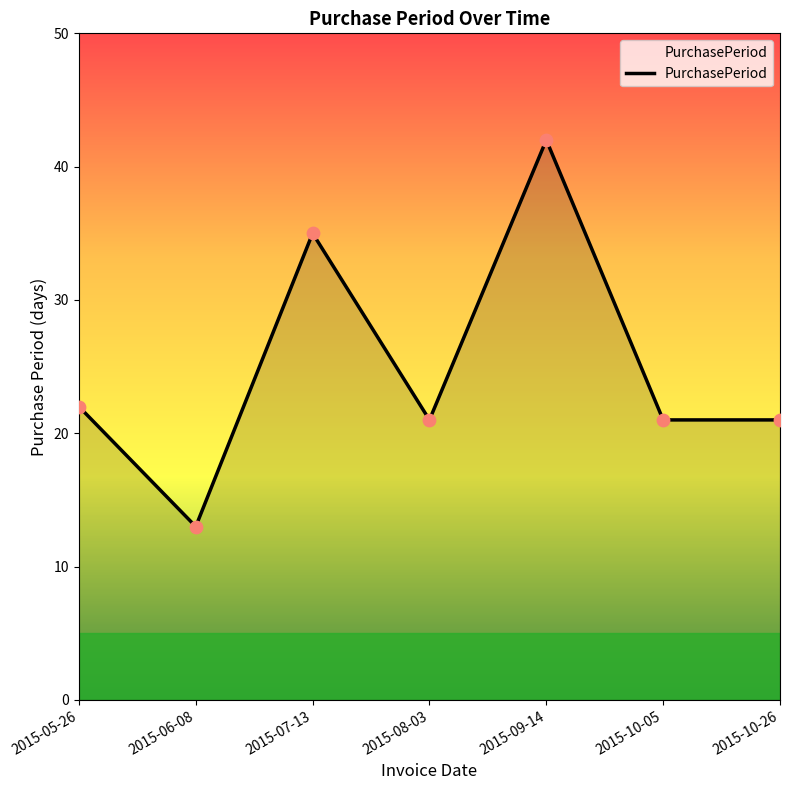

Between 2015-05-26 and 2015-07-13, which is larger?

2015-07-13